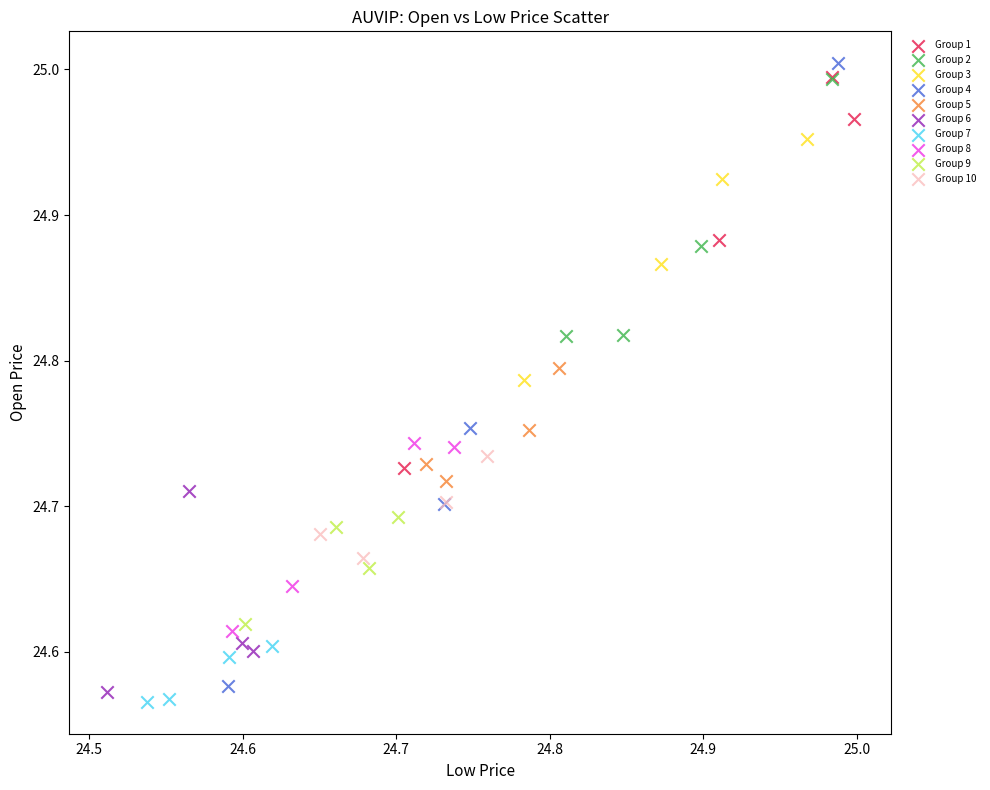

Which series has the largest Y range (max minus min)?

Group 4